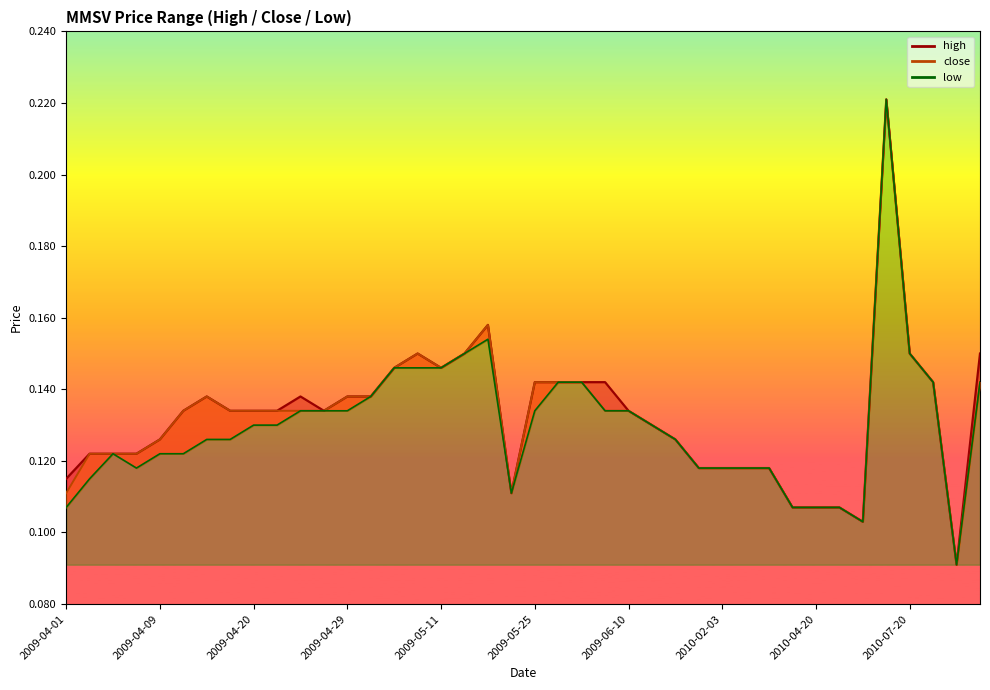

The value of high at 2009-06-02 is 0.1. True or false?

False